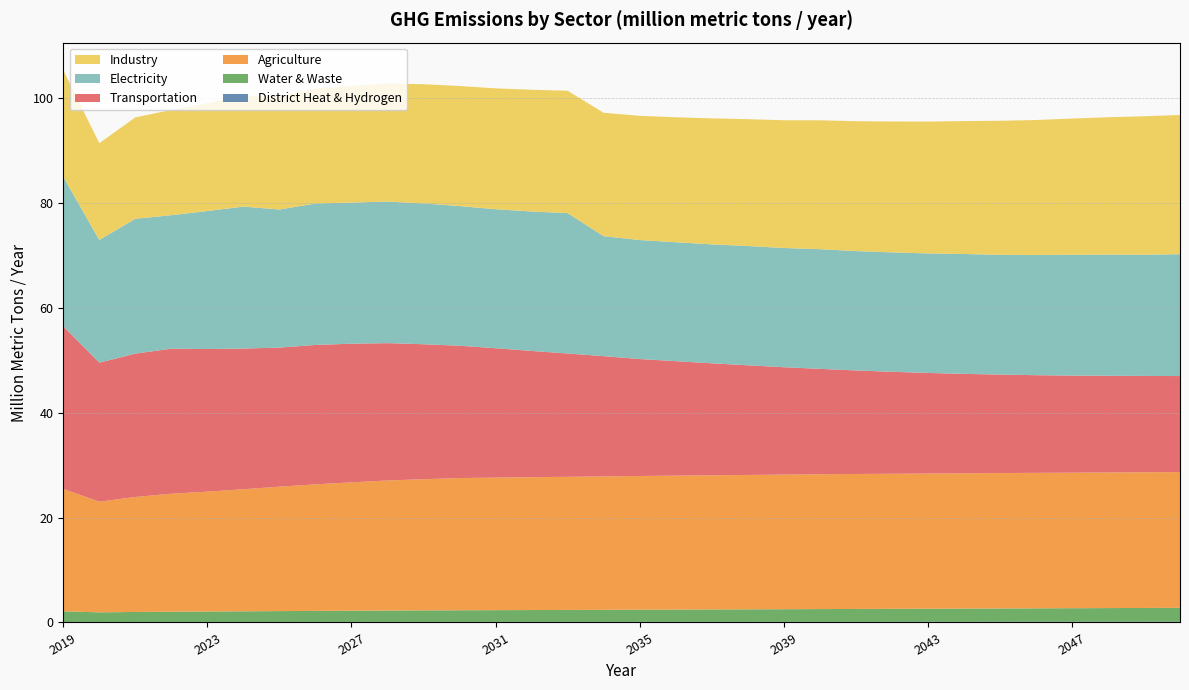

Reading left to right, transcribe all the data shown in this chart.

District Heat & Hydrogen: 2019=0.1	2020=0.1	2021=0.1	2022=0.1	2023=0.1	2024=0.1	2025=0.1	2026=0.1	2027=0.1	2028=0.1	2029=0.1	2030=0.1	2031=0.1	2032=0.1	2033=0.1	2034=0.1	2035=0.1	2036=0.1	2037=0.1	2038=0.1	2039=0.1	2040=0.1	2041=0.1	2042=0.1	2043=0.1	2044=0.1	2045=0.1	2046=0.1	2047=0.1	2048=0.1	2049=0.1	2050=0.1
Water & Waste: 2019=2.0	2020=1.8	2021=1.9	2022=2.0	2023=2.0	2024=2.0	2025=2.1	2026=2.1	2027=2.1	2028=2.2	2029=2.2	2030=2.2	2031=2.2	2032=2.3	2033=2.3	2034=2.3	2035=2.3	2036=2.3	2037=2.4	2038=2.4	2039=2.4	2040=2.4	2041=2.5	2042=2.5	2043=2.5	2044=2.5	2045=2.5	2046=2.6	2047=2.6	2048=2.6	2049=2.6	2050=2.7
Agriculture: 2019=23.3	2020=21.1	2021=21.9	2022=22.5	2023=22.8	2024=23.3	2025=23.7	2026=24.1	2027=24.5	2028=24.8	2029=25.0	2030=25.2	2031=25.3	2032=25.3	2033=25.4	2034=25.4	2035=25.5	2036=25.5	2037=25.6	2038=25.6	2039=25.6	2040=25.7	2041=25.7	2042=25.7	2043=25.8	2044=25.8	2045=25.8	2046=25.8	2047=25.8	2048=25.8	2049=25.9	2050=25.9
Transportation: 2019=31.0	2020=26.5	2021=27.3	2022=27.6	2023=27.2	2024=26.8	2025=26.5	2026=26.6	2027=26.4	2028=26.2	2029=25.7	2030=25.2	2031=24.7	2032=24.1	2033=23.5	2034=22.9	2035=22.3	2036=21.8	2037=21.3	2038=20.9	2039=20.5	2040=20.1	2041=19.7	2042=19.4	2043=19.2	2044=18.9	2045=18.8	2046=18.6	2047=18.5	2048=18.4	2049=18.4	2050=18.3
Electricity: 2019=28.5	2020=23.4	2021=25.7	2022=25.4	2023=26.3	2024=27.0	2025=26.3	2026=26.9	2027=26.9	2028=27.0	2029=26.8	2030=26.6	2031=26.5	2032=26.6	2033=26.7	2034=22.9	2035=22.7	2036=22.7	2037=22.7	2038=22.7	2039=22.7	2040=22.8	2041=22.7	2042=22.8	2043=22.8	2044=22.8	2045=22.8	2046=22.9	2047=23.0	2048=23.1	2049=23.1	2050=23.2
Industry: 2019=20.3	2020=18.4	2021=19.3	2022=20.1	2023=20.6	2024=21.1	2025=21.5	2026=21.9	2027=22.2	2028=22.5	2029=22.7	2030=22.9	2031=23.0	2032=23.2	2033=23.3	2034=23.5	2035=23.7	2036=23.8	2037=24.0	2038=24.2	2039=24.3	2040=24.6	2041=24.7	2042=24.9	2043=25.1	2044=25.3	2045=25.5	2046=25.7	2047=26.0	2048=26.2	2049=26.4	2050=26.5